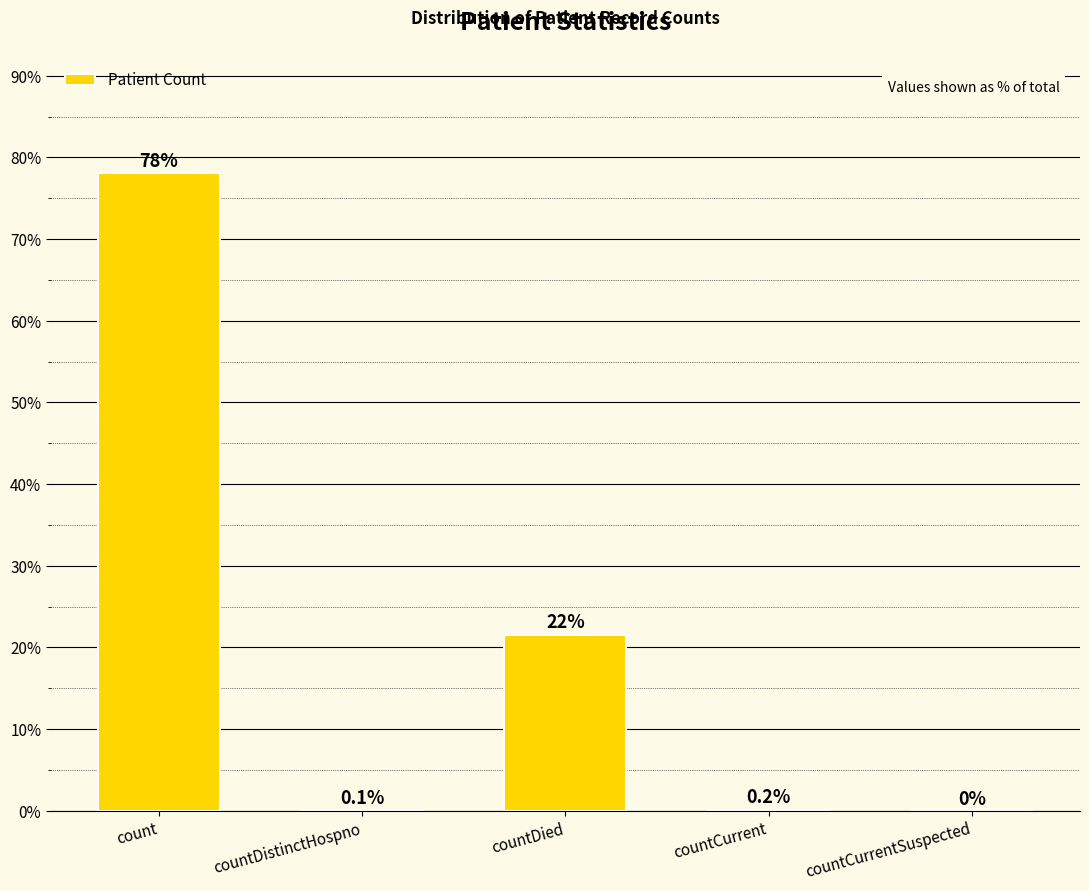

The chart shows a value of 135.4 at count. True or false?

False